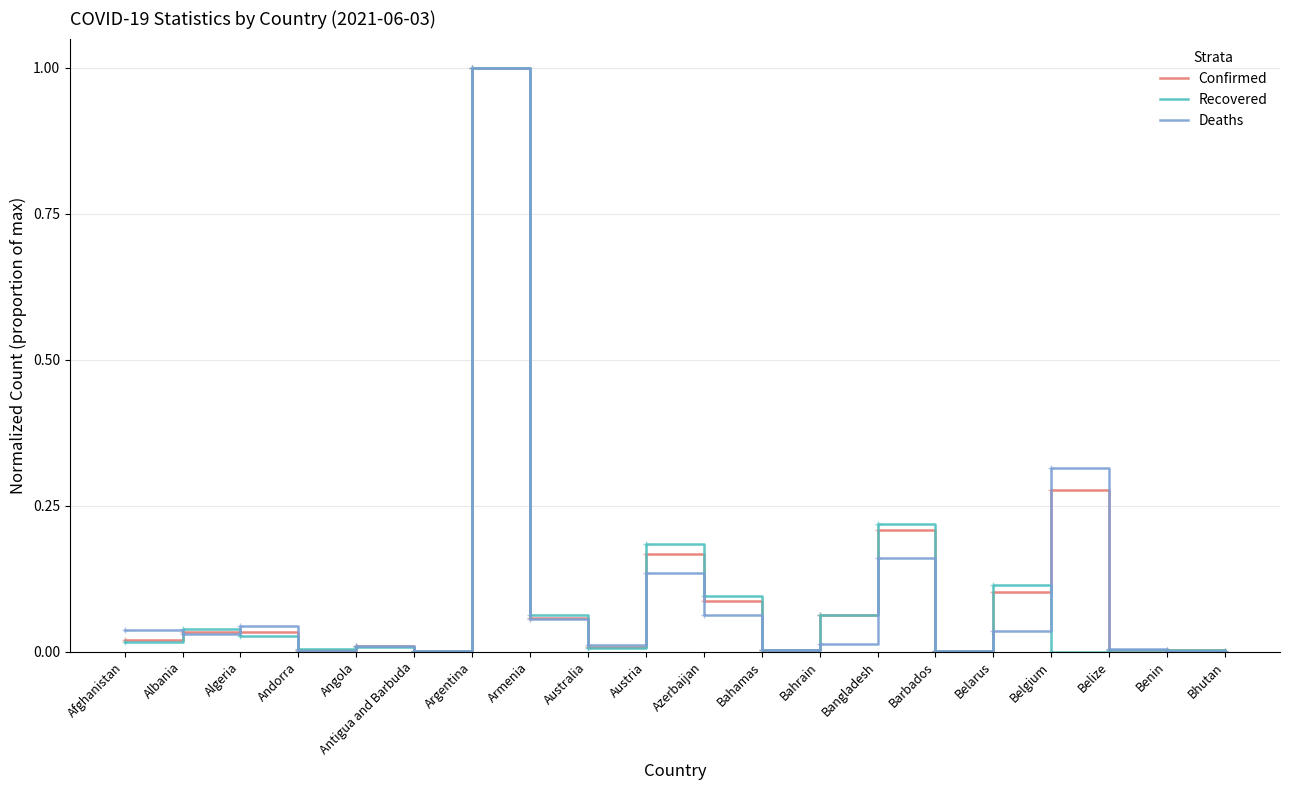

Between Angola and Argentina, which series saw the biggest shift?

Recovered